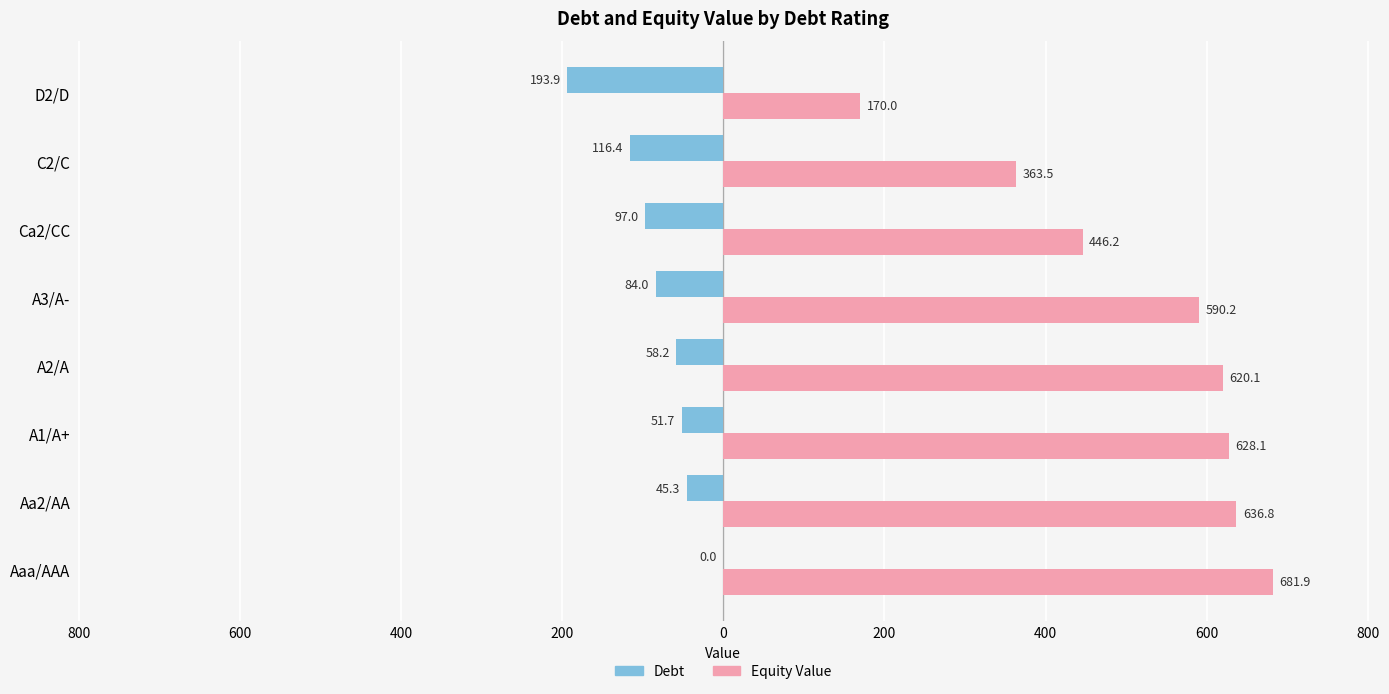

What are all the series names shown in the legend?

Debt, Equity Value